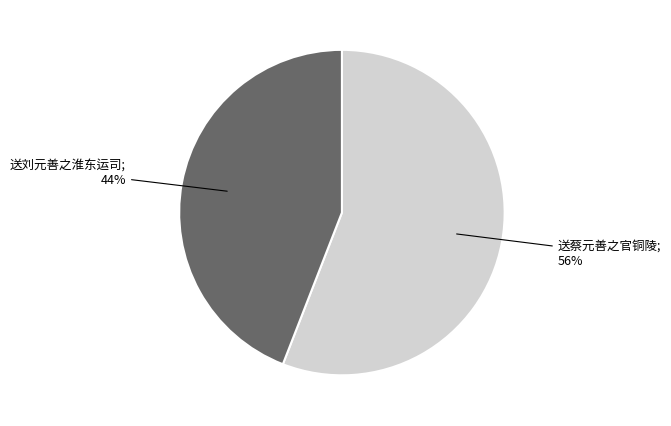

Is there a majority slice in this chart?

Yes